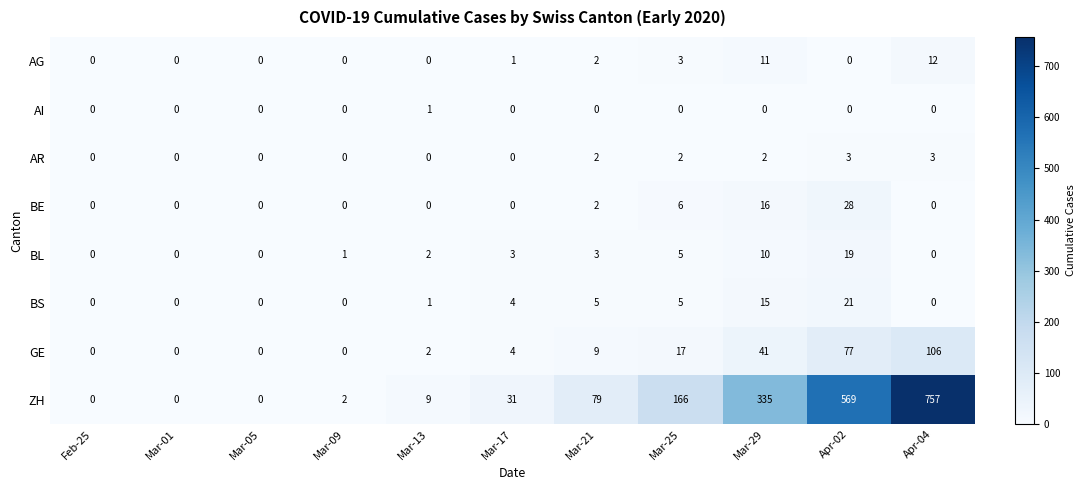

Rank the series by their maximum value, from lowest to highest.

AI, AR, AG, BL, BS, BE, GE, ZH